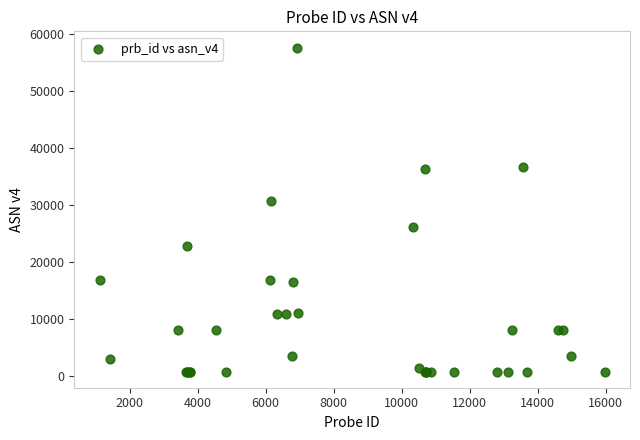

What Y value in the scatter plot is closest to 29198?

30633